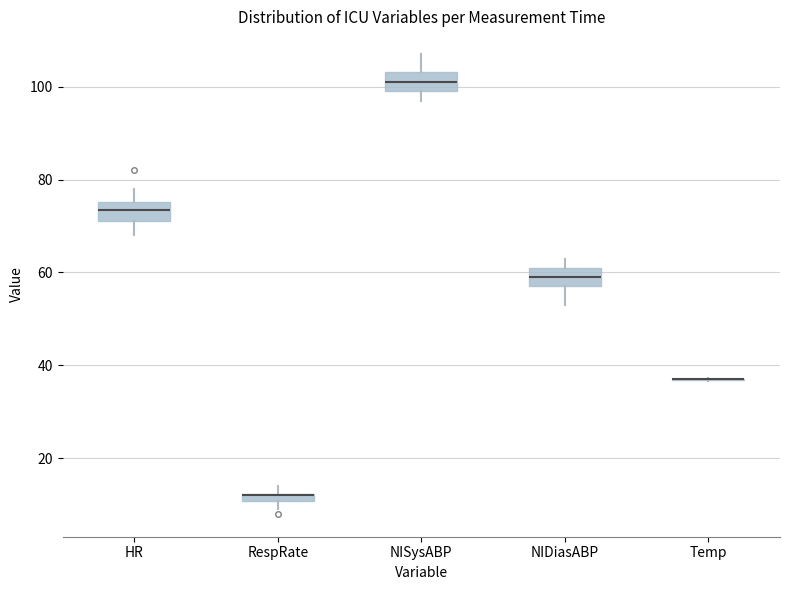

Where does the median line of the box for NISysABP sit on the y-axis? The values are not printed on the chart, so give them approximately, as read against the axis.

102